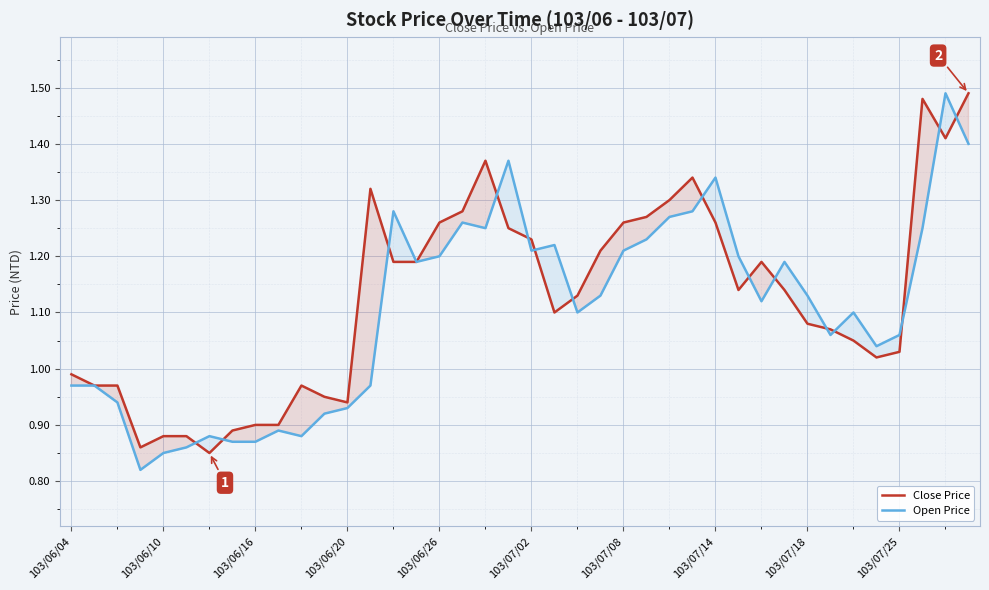

At 103/06/26, list the series in order from largest to smallest.

Close Price, Open Price